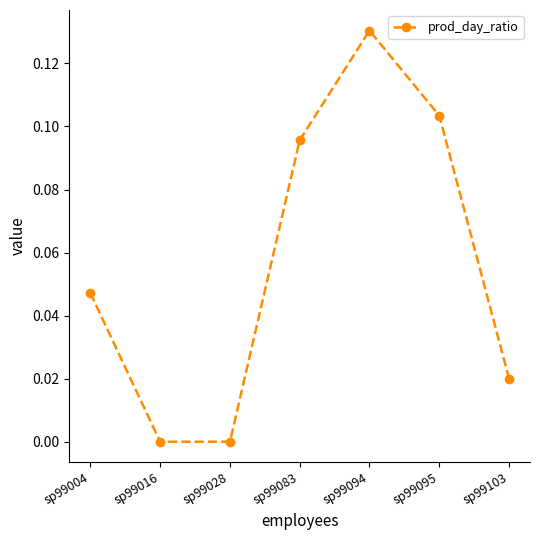

Which label corresponds to the largest value in the chart?

sp99094